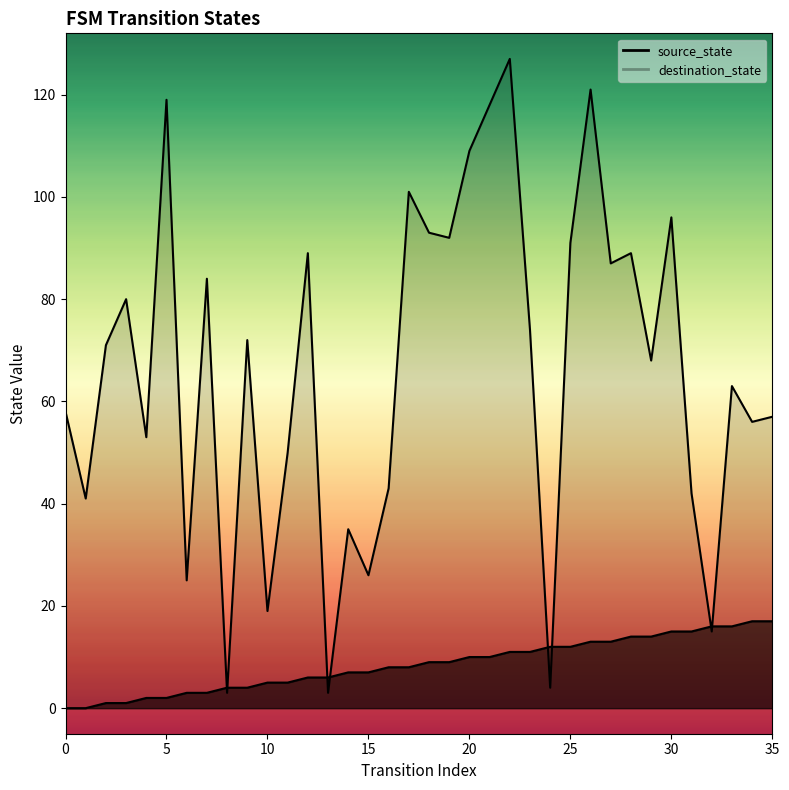

True or false: source_state has more than 1 interior local peaks.

False